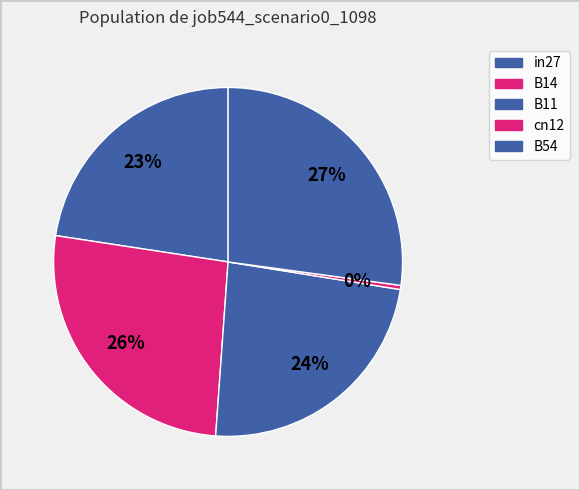

Is there a majority slice in this chart?

No